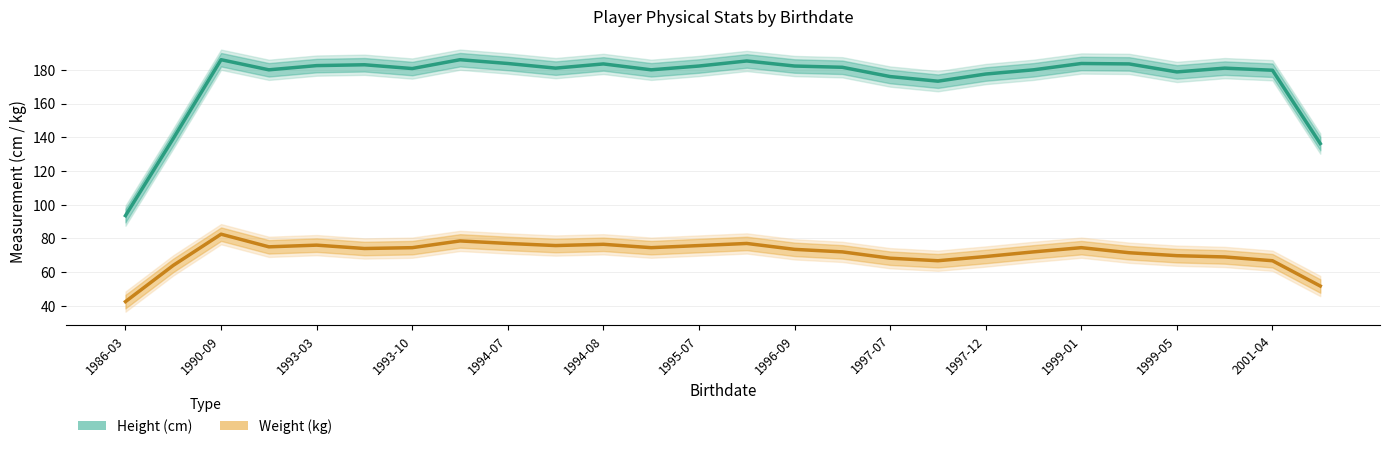

What is the sum of all Weight values?

1848.5